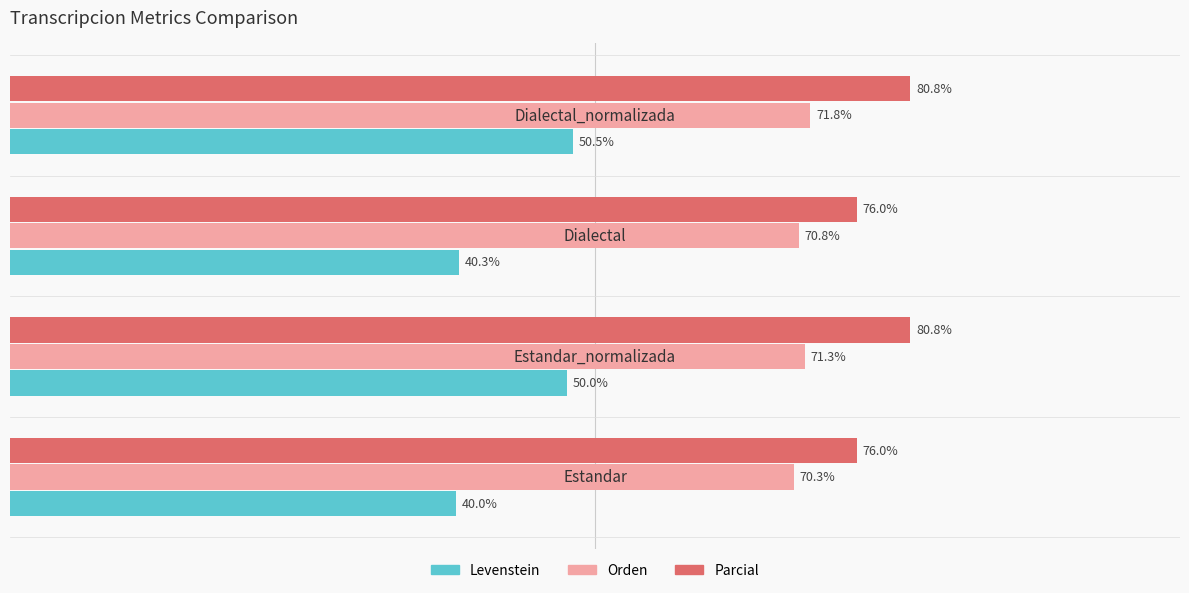

Rank the series by their average value, from lowest to highest.

Levenstein, Orden, Parcial